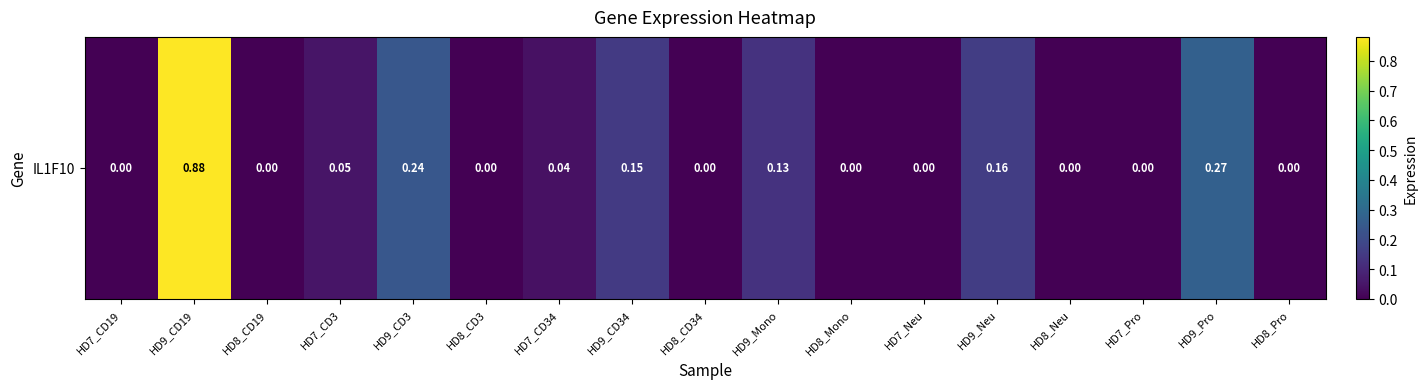

How many distinct data groups are displayed?

1